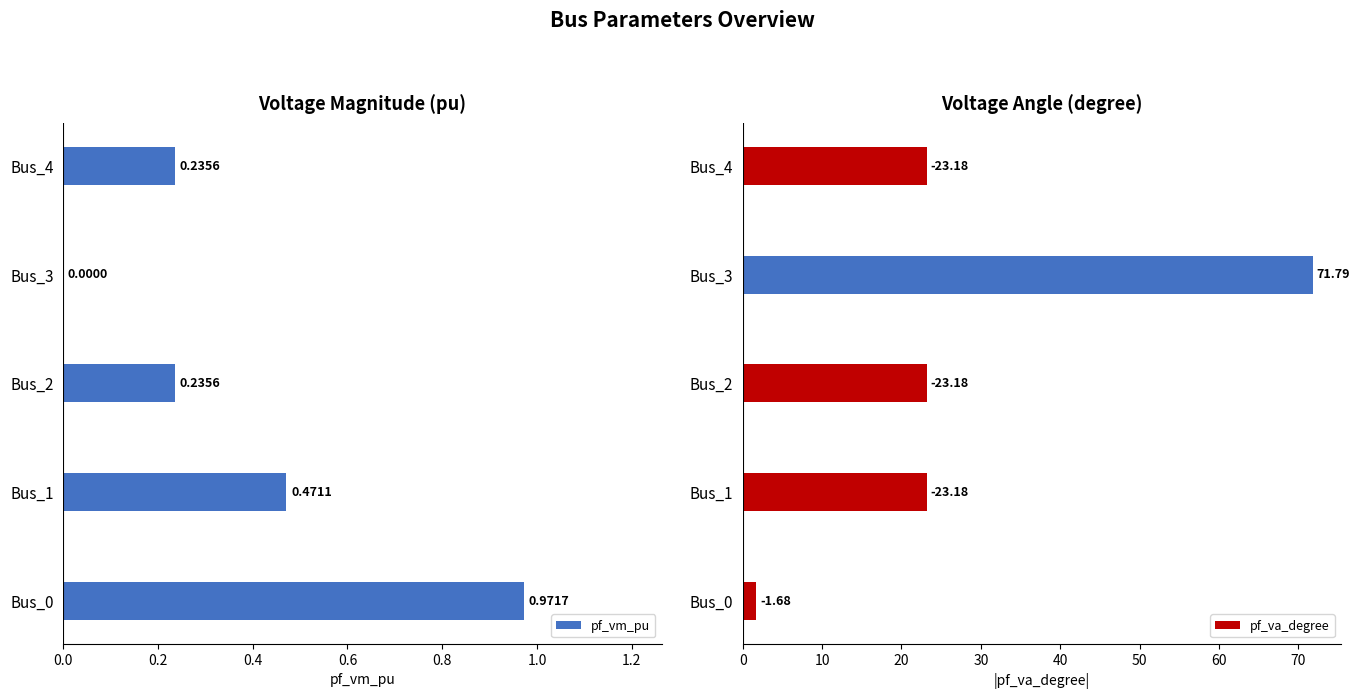

What are all the series names shown in the legend?

pf_vm_pu, pf_va_degree